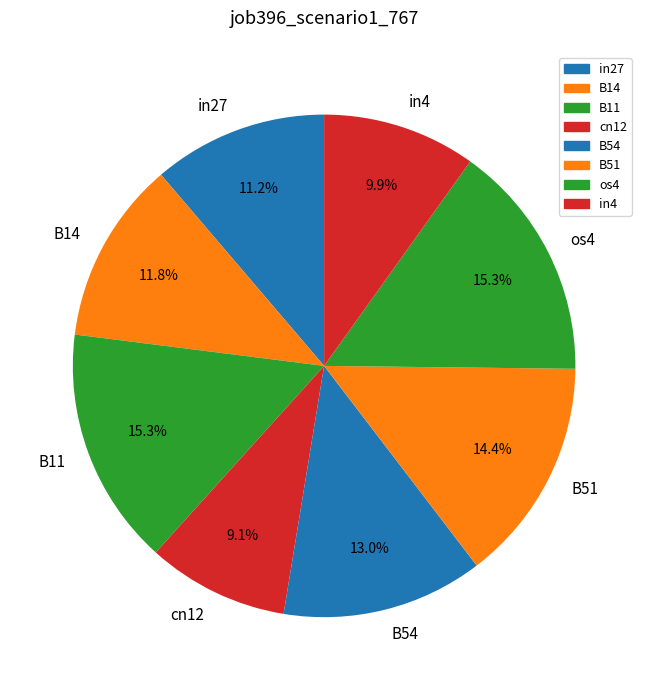

Combined, do B11 and cn12 account for over 50%?

No